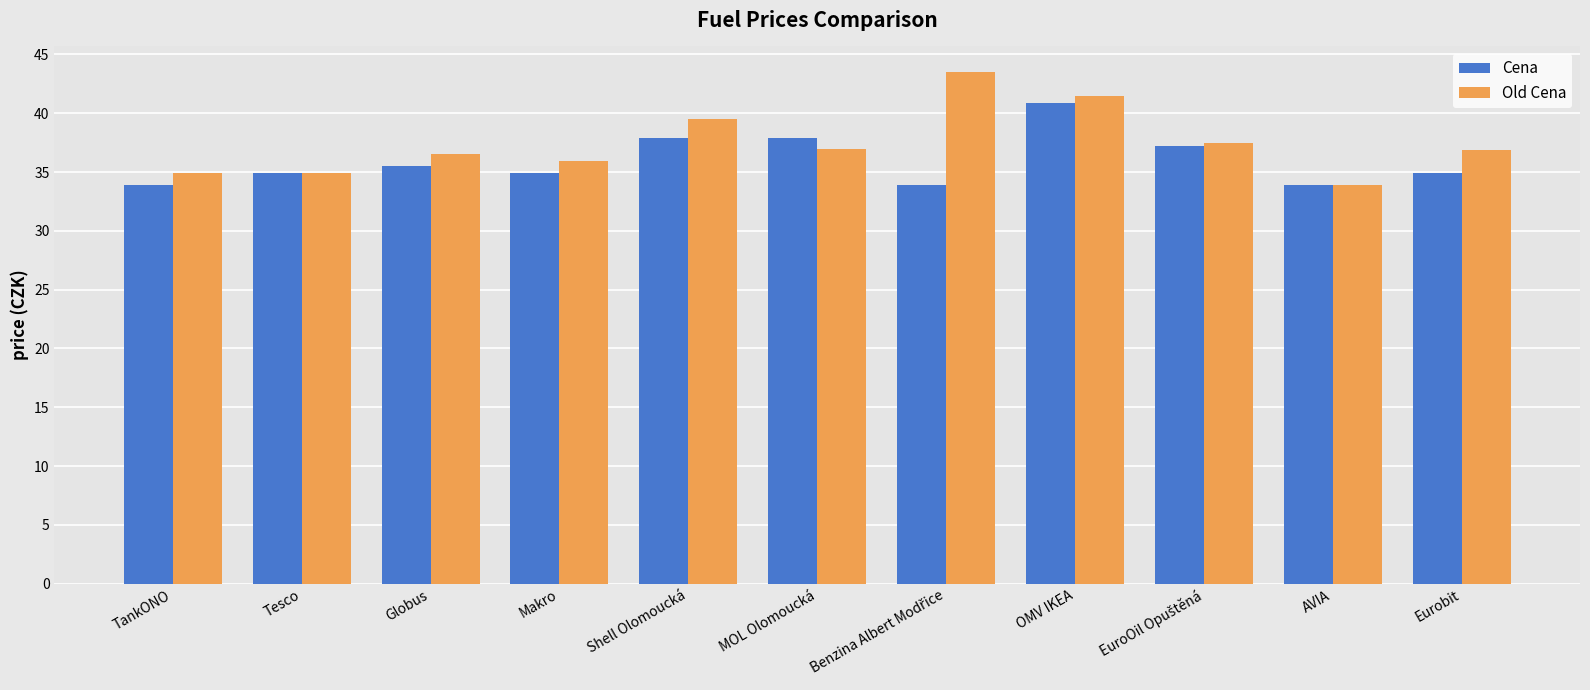

What is the smallest value displayed?

33.9